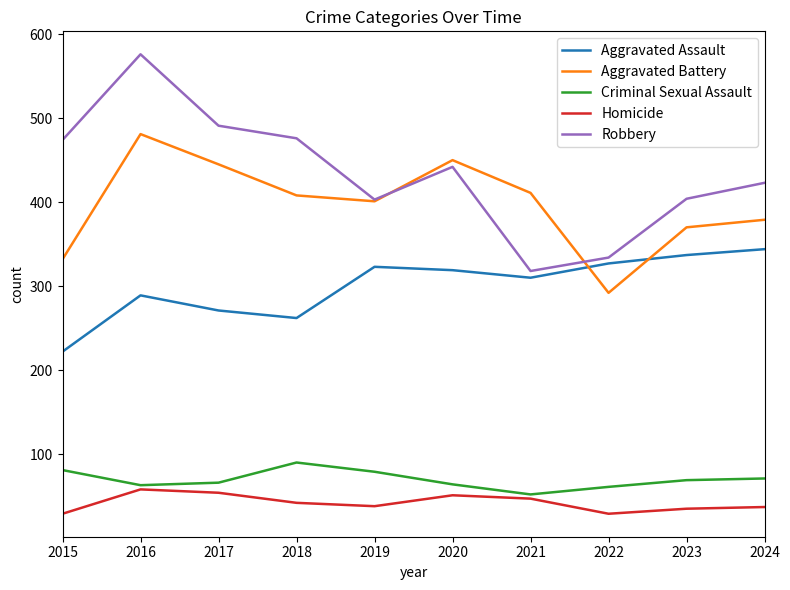

What is the sum of all Robbery values?

4341